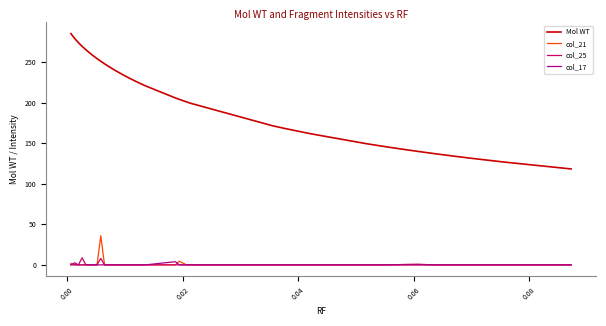

What is the highest value of the Mol WT series?

285.0